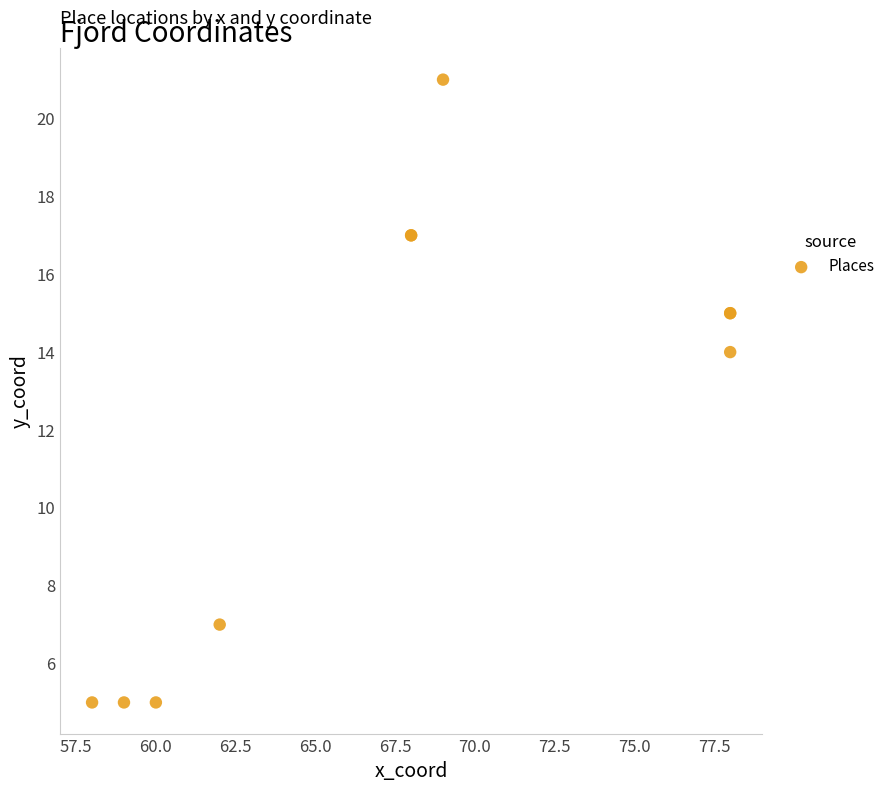

What Y value in the scatter plot is closest to 13?

14